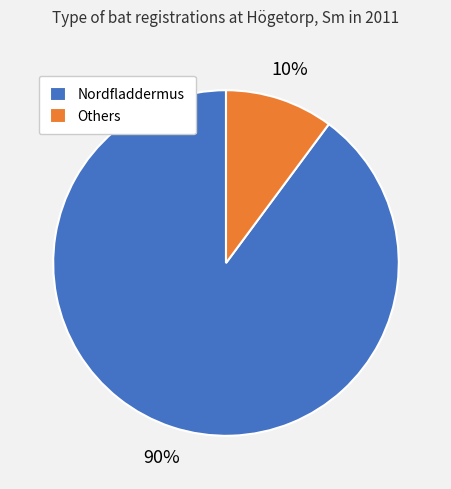

To the nearest percent, what is the combined percentage of Nordfladdermus and Others?

100%